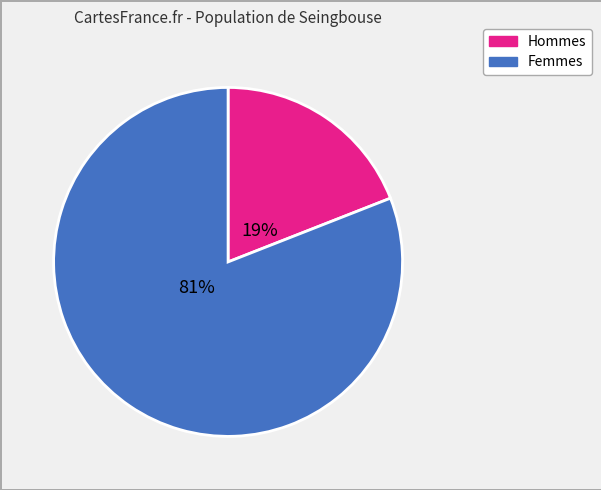

How many segments does this pie chart have?

2